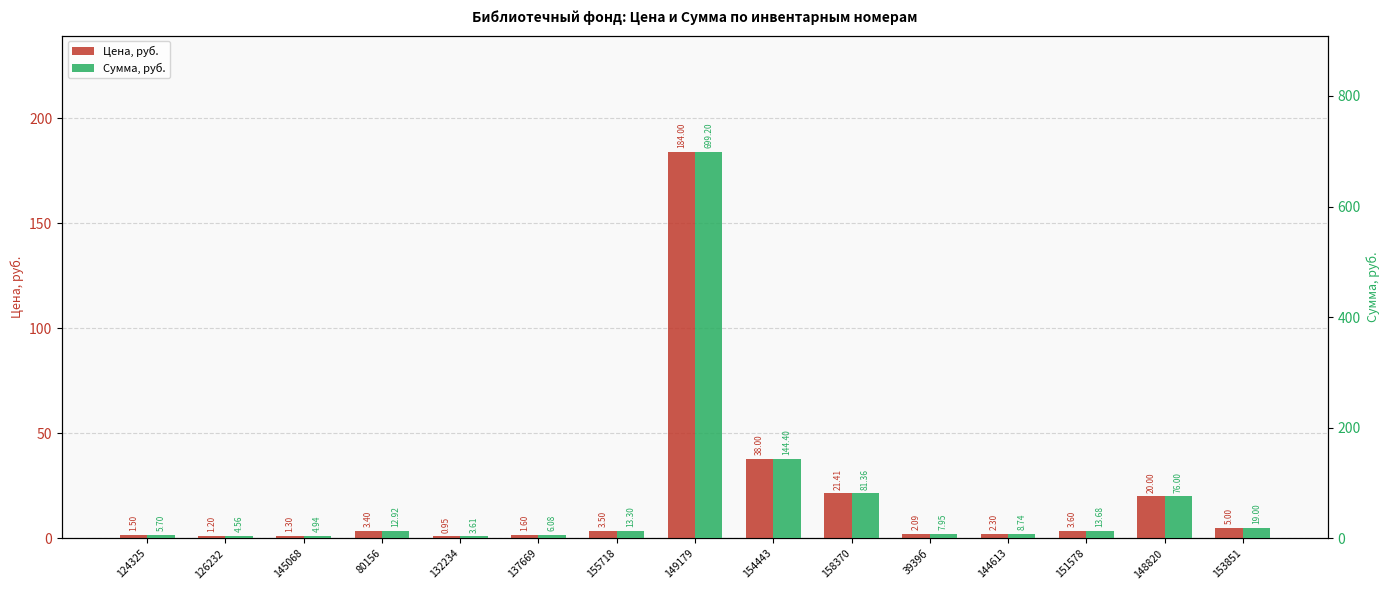

Rank the series by their maximum value, from lowest to highest.

Цена, руб., Сумма, руб.